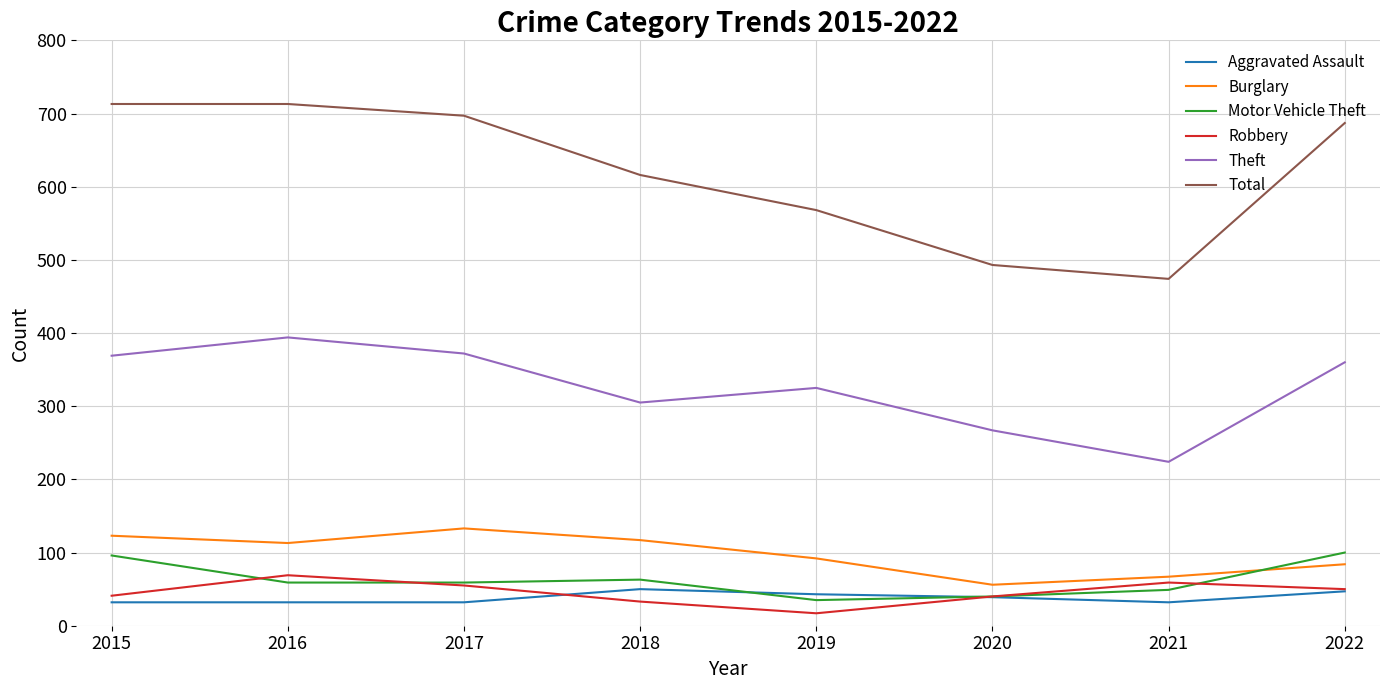

True or false: Theft and Aggravated Assault cross at least once.

False